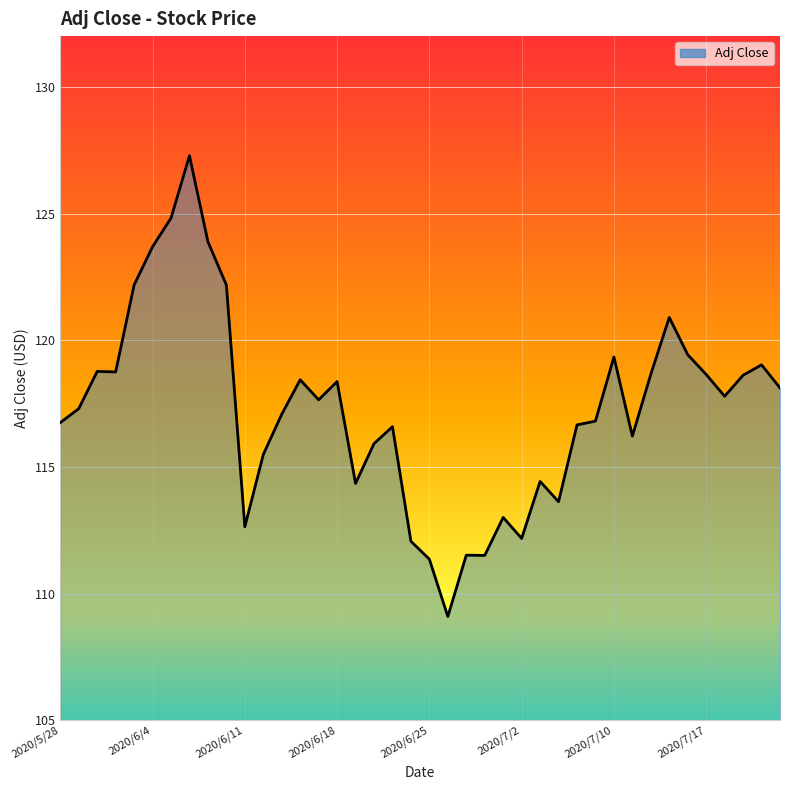

Does the chart display data point markers on the line(s)?

No